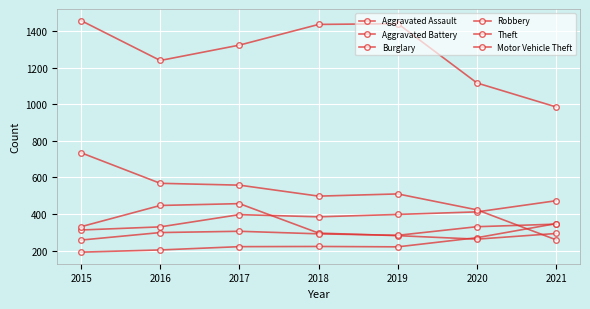

What is the spread (max minus min) of values at 2018?

1213